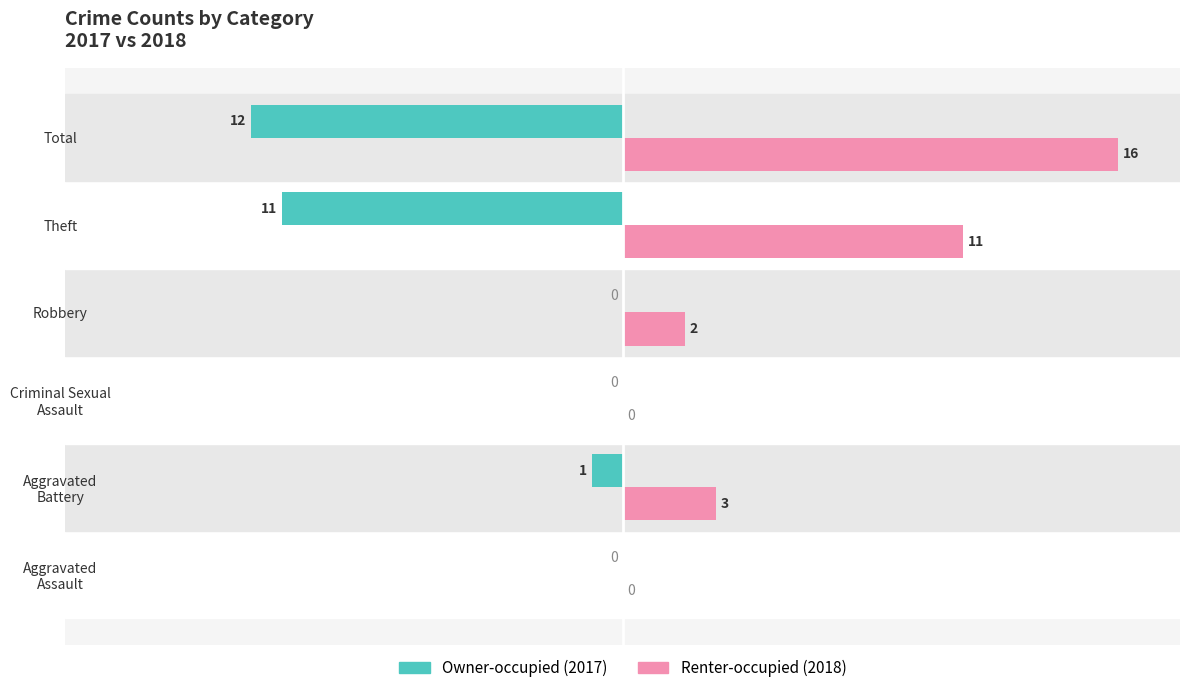

What is the sum of all Owner-occupied (2017) values?

-24